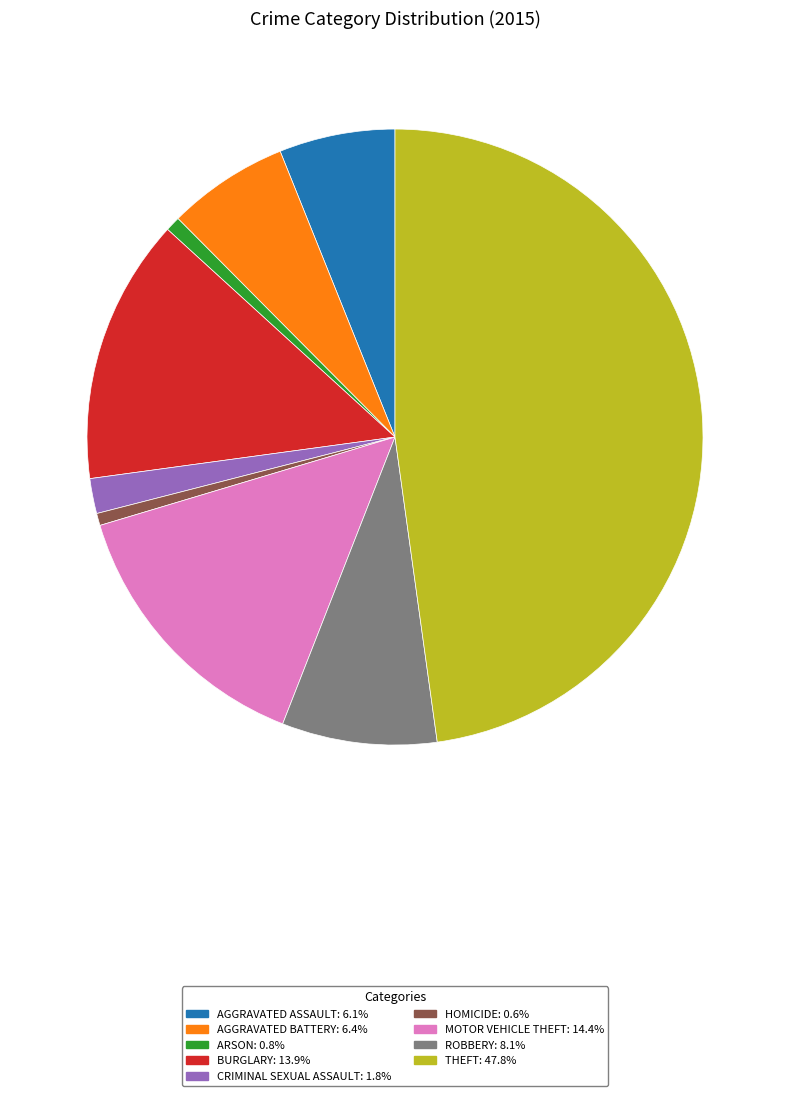

Is there a majority slice in this chart?

No